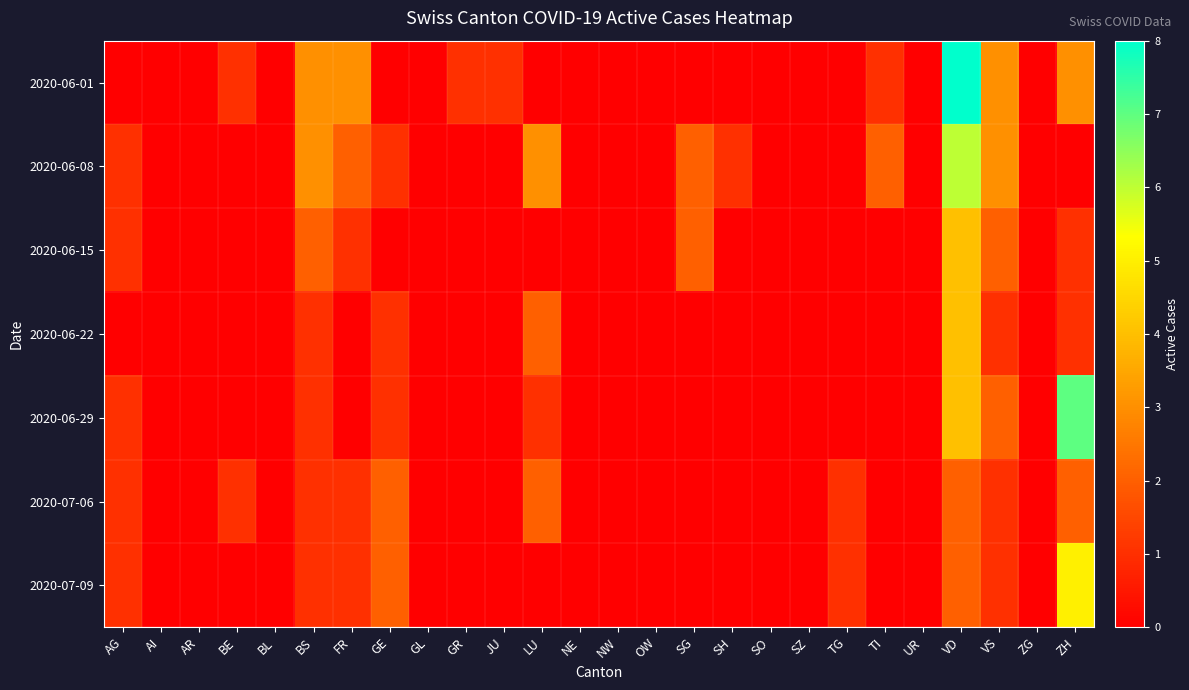

At BS, list the series in order from largest to smallest.

2020-06-01, 2020-06-08, 2020-06-15, 2020-06-22, 2020-06-29, 2020-07-06, 2020-07-09